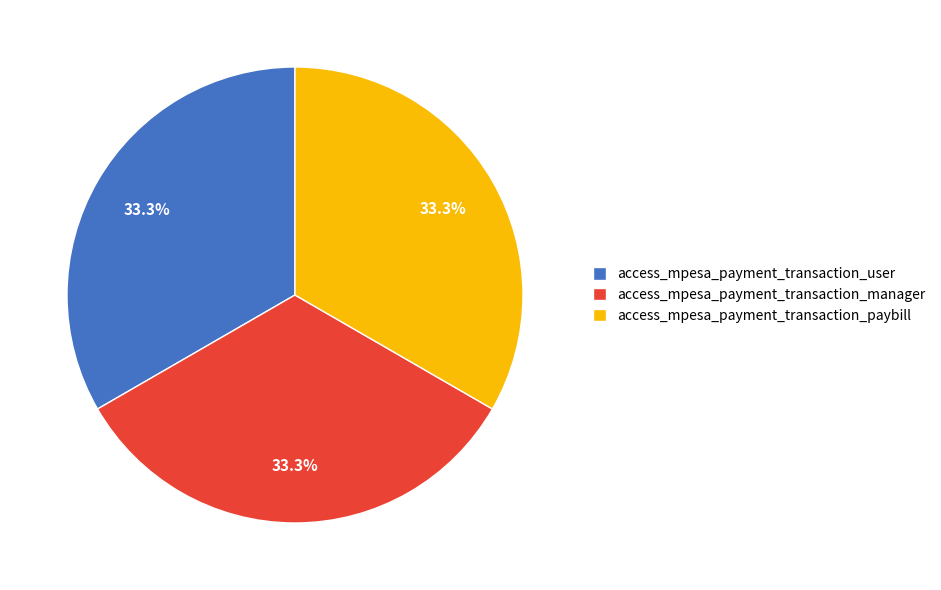

What is the ratio of the value at access_mpesa_payment_transaction_paybill to the value at access_mpesa_payment_transaction_user?

1.0